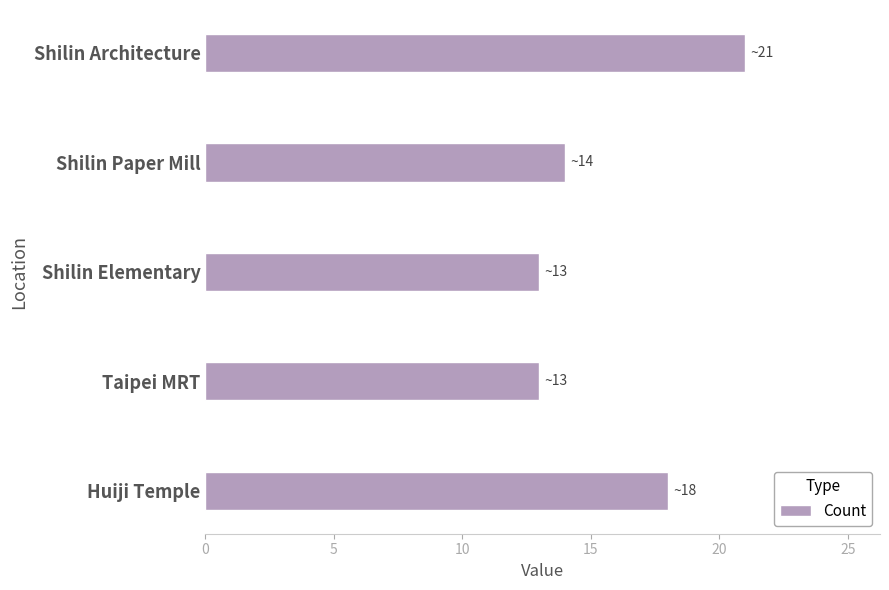

What is the difference between the values at Shilin Elementary and Huiji Temple?

5